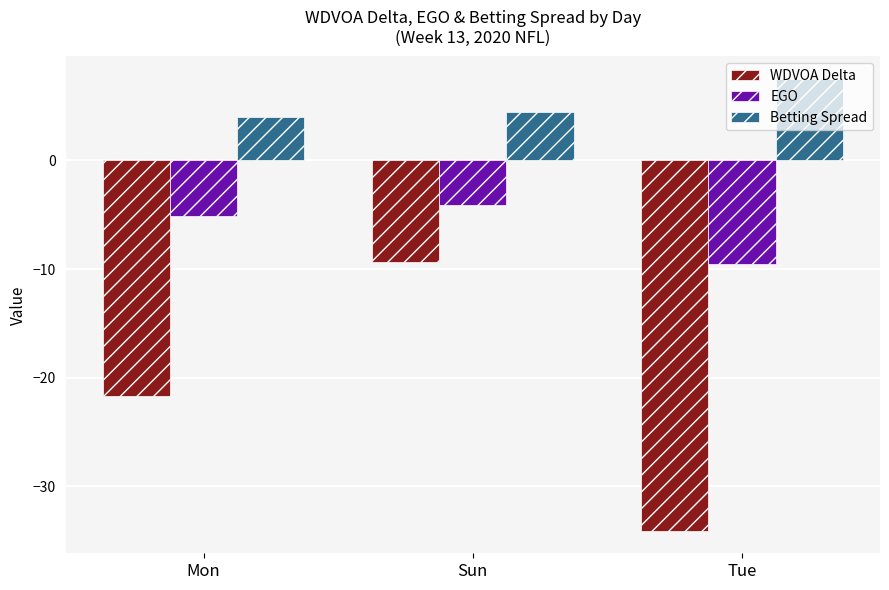

Is the value of Betting Spread at Mon greater than the value of WDVOA Delta at Mon?

Yes